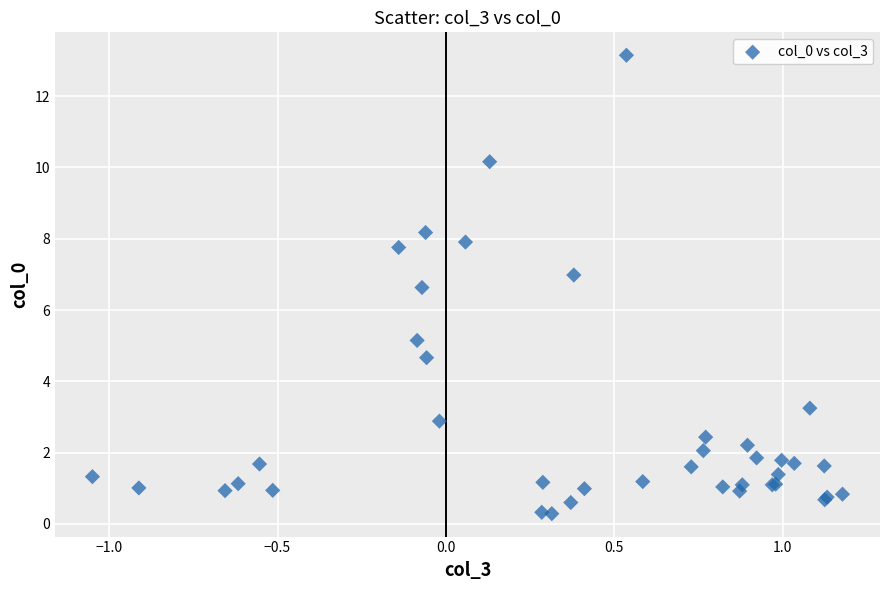

What Y value in the scatter plot is closest to 6?

6.6